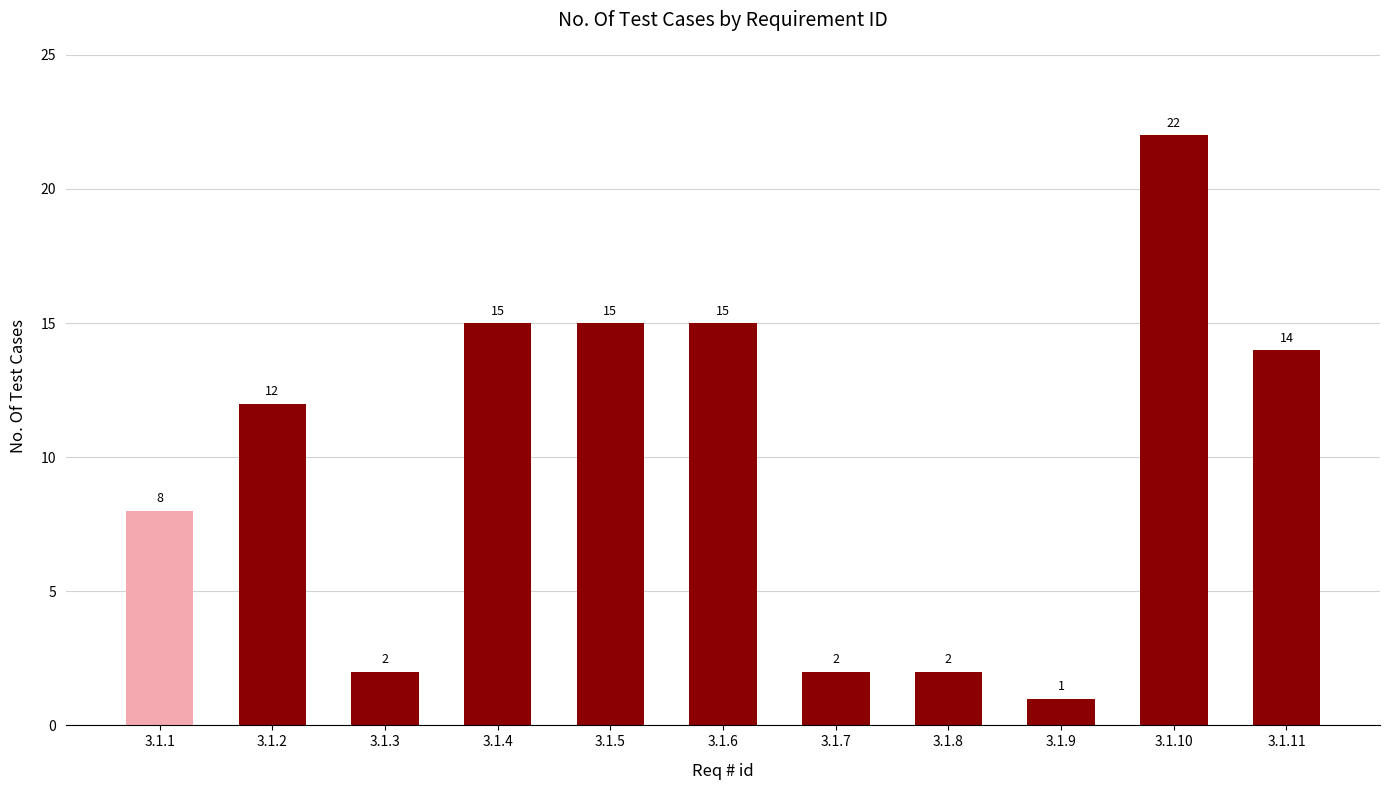

What is the sum of the values at 3.1.9 and 3.1.5?

16